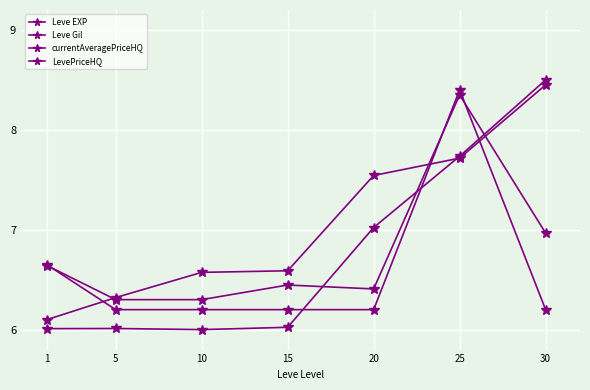

What is the average value of the Leve EXP series?

6.8